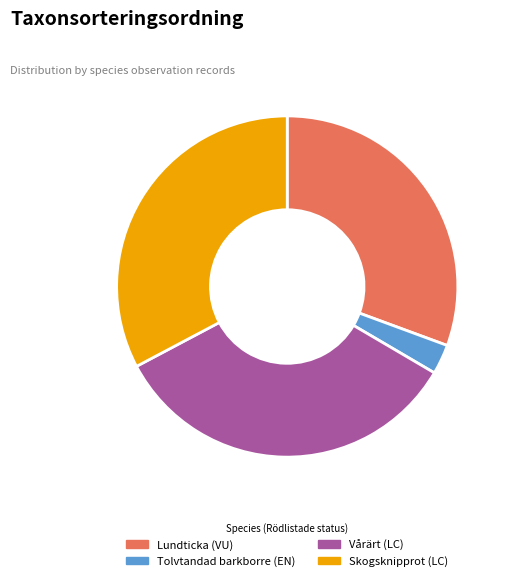

Combined, do Skogsknipprot (LC) and Tolvtandad barkborre (EN) account for over 50%?

No